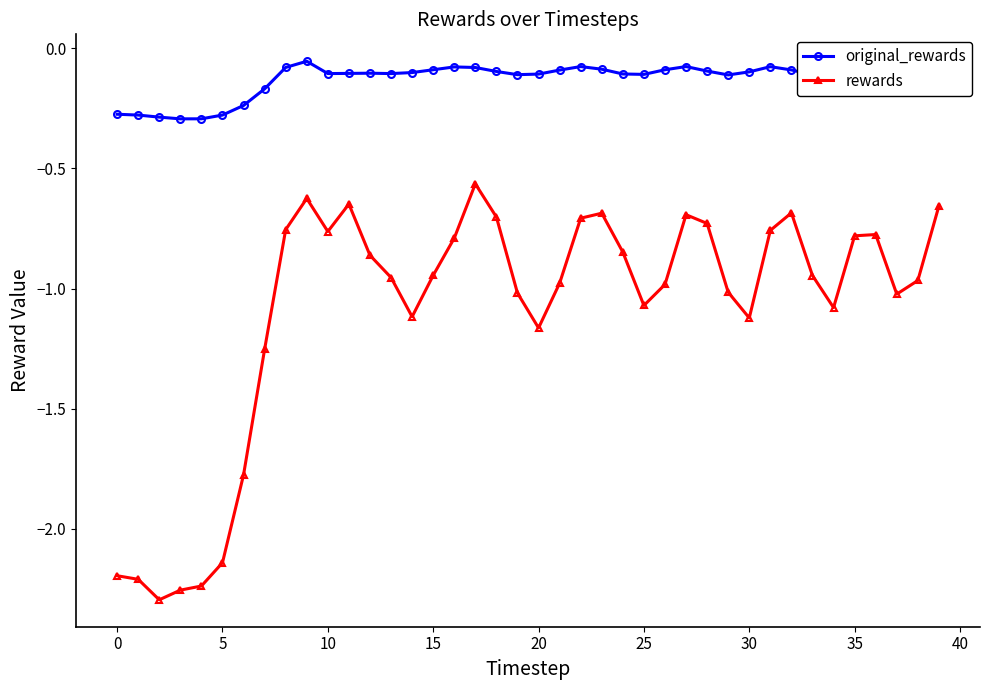

True or false: original_rewards and rewards intersect in this chart.

False